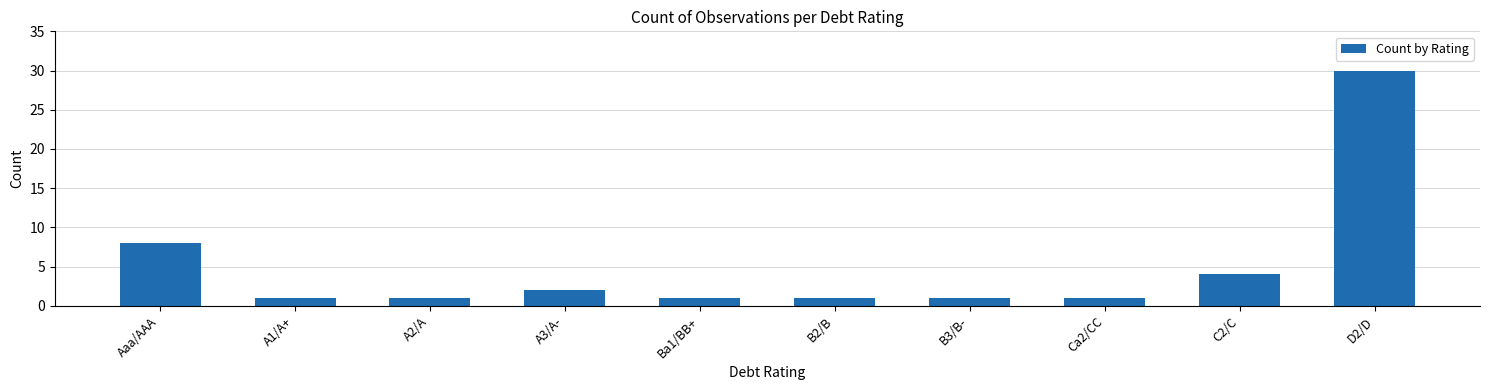

What is the change in value from Ca2/CC to D2/D?

+29